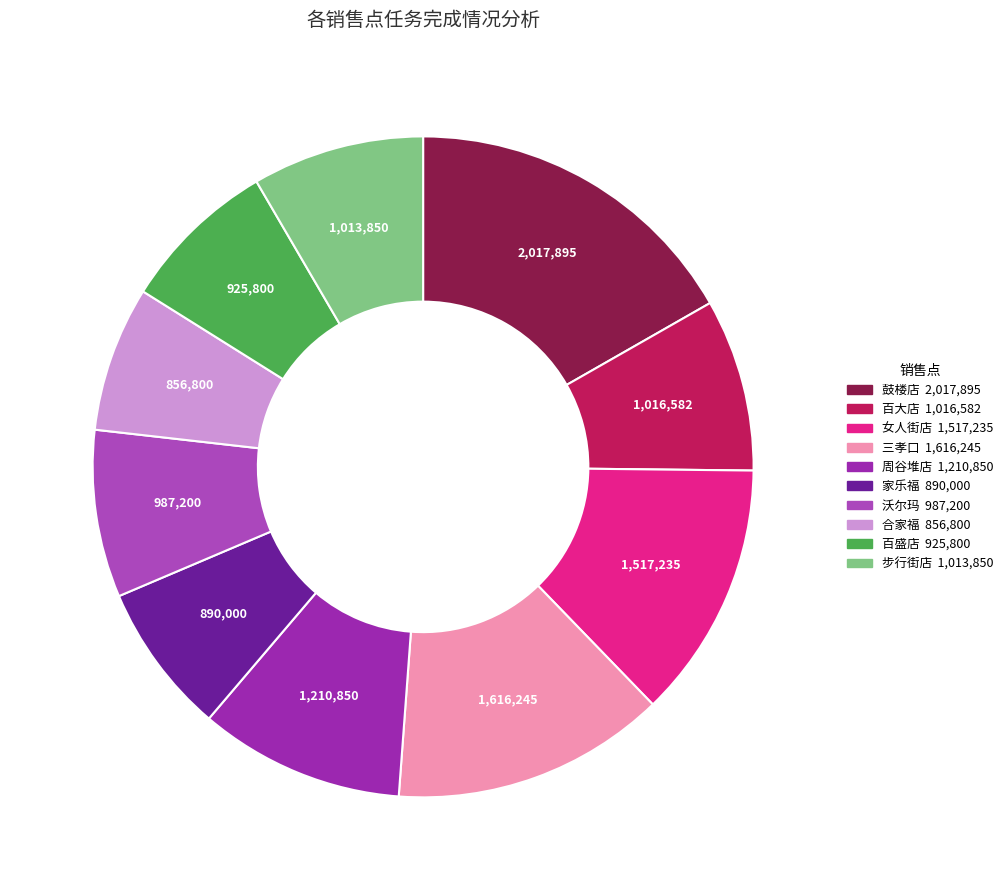

Does any single category account for the majority?

No